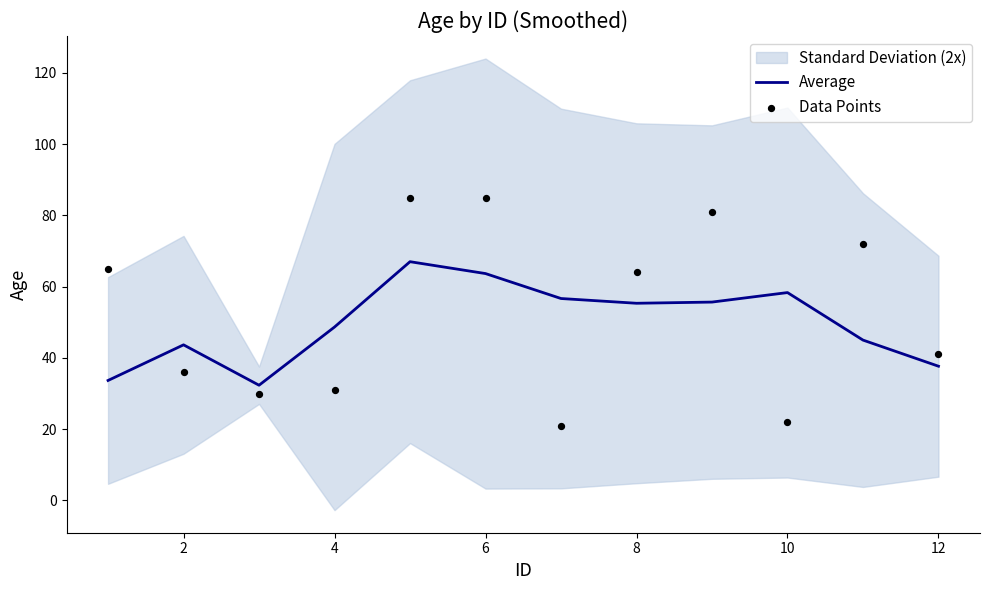

The Average series shows 48.7 at 4. True or false?

True